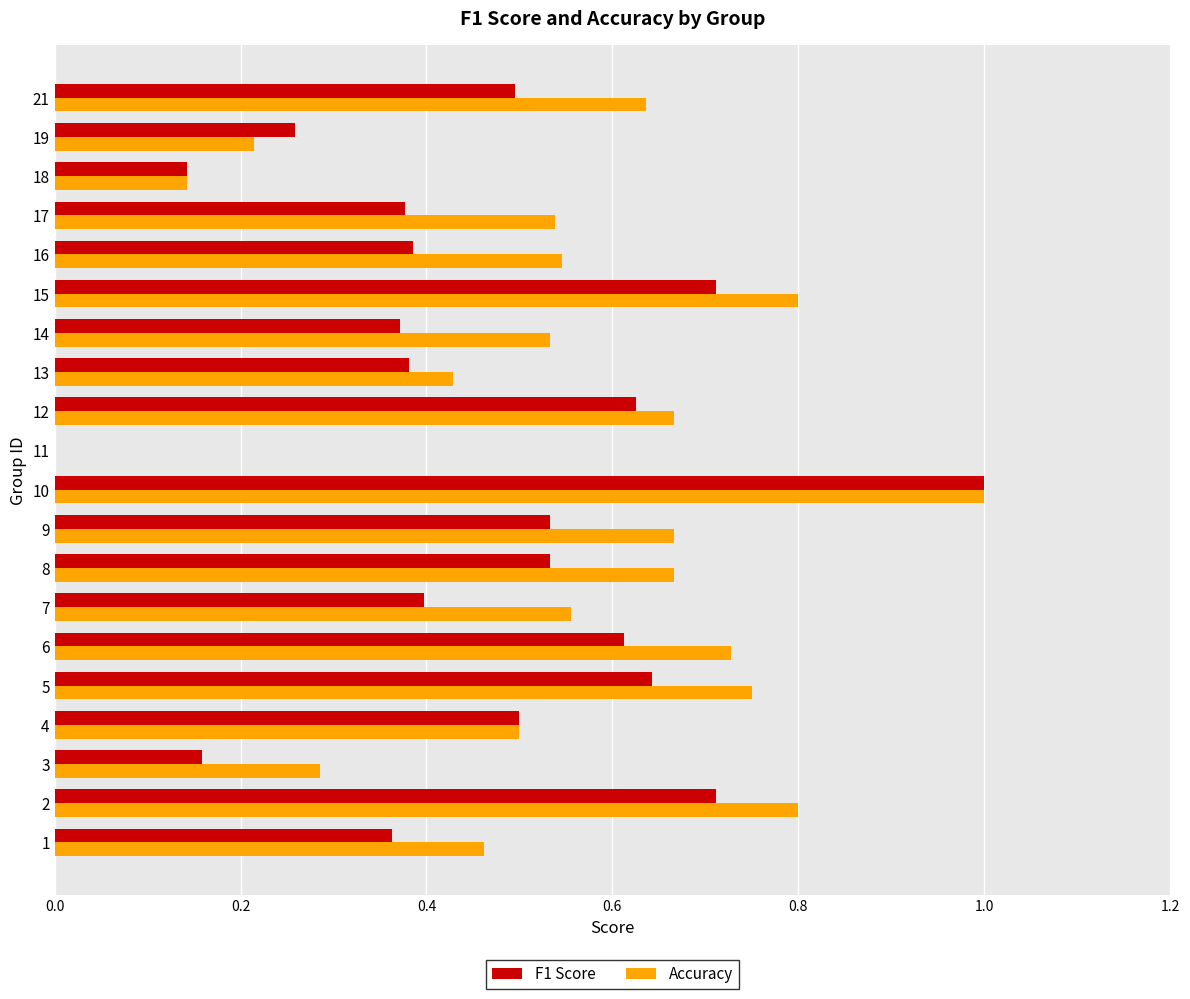

At which category is the sum across all series the highest?

10